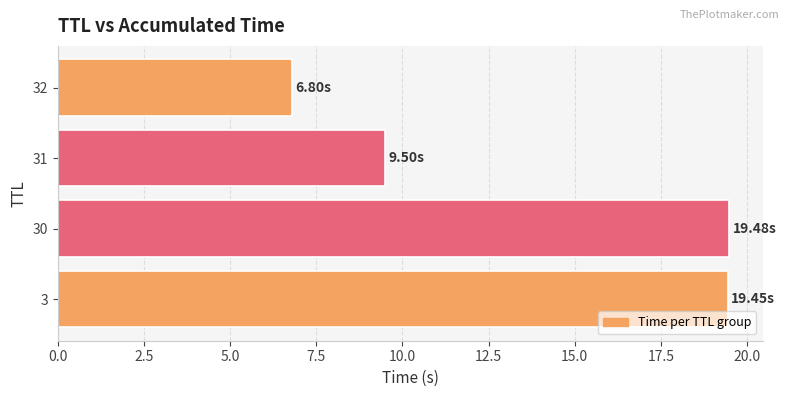

What is the average value?

13.8